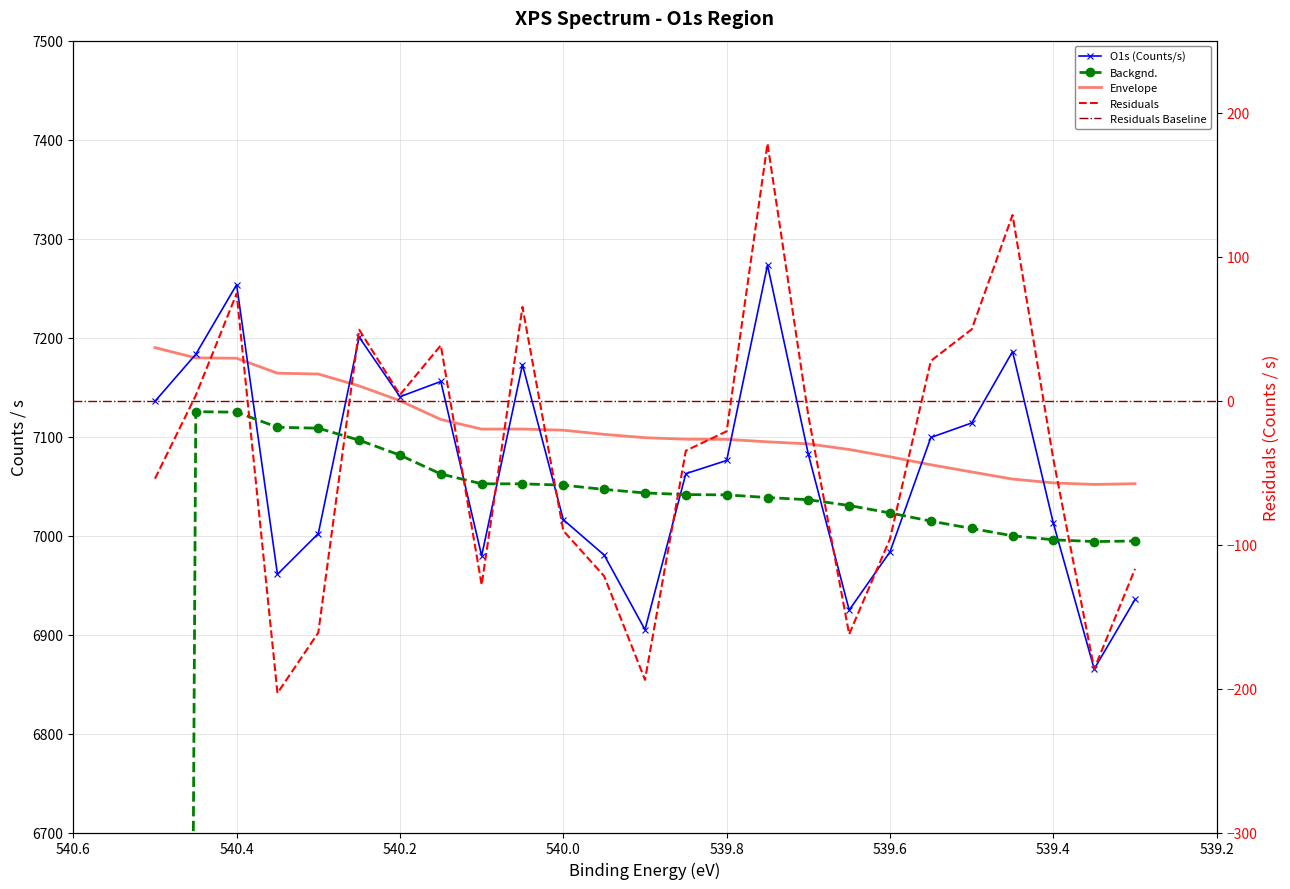

What is the maximum value for Backgnd.?

7125.1